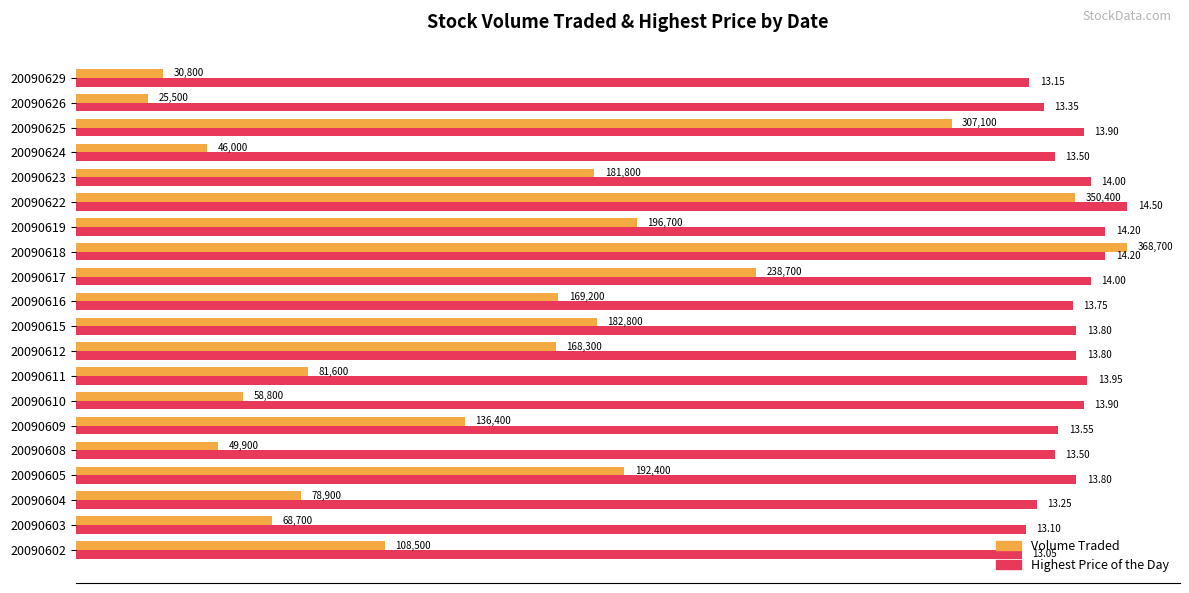

At which category is the sum across all series the highest?

20090618